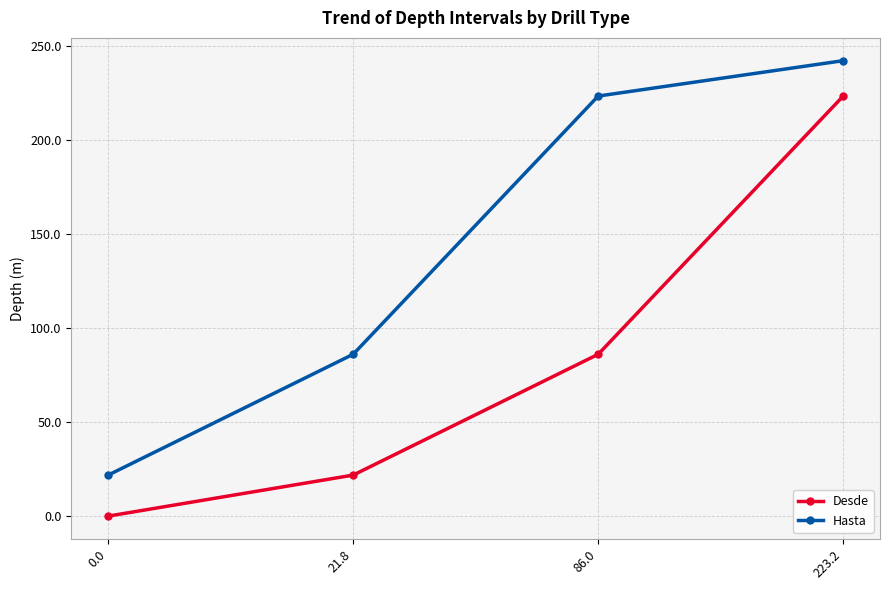

The value of Desde at 21.8 is 39.1. True or false?

False